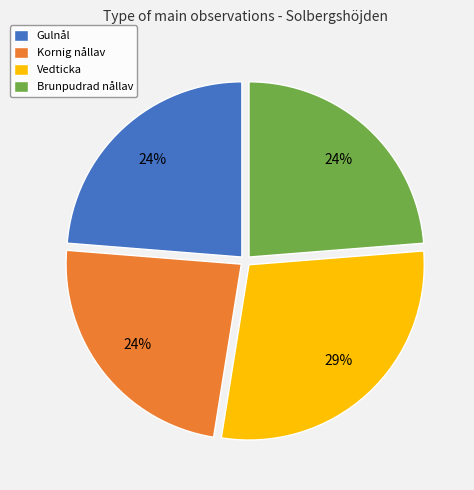

The Brunpudrad nållav slice represents 24% of the pie. True or false?

True